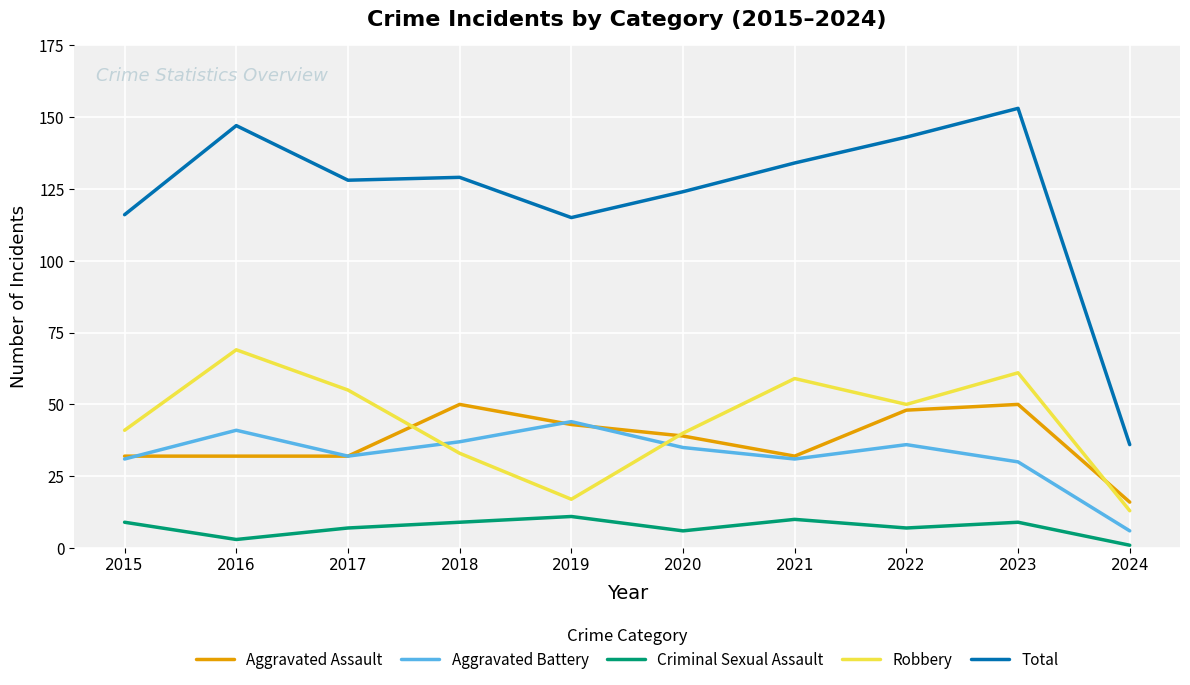

What is the greatest value displayed?

153